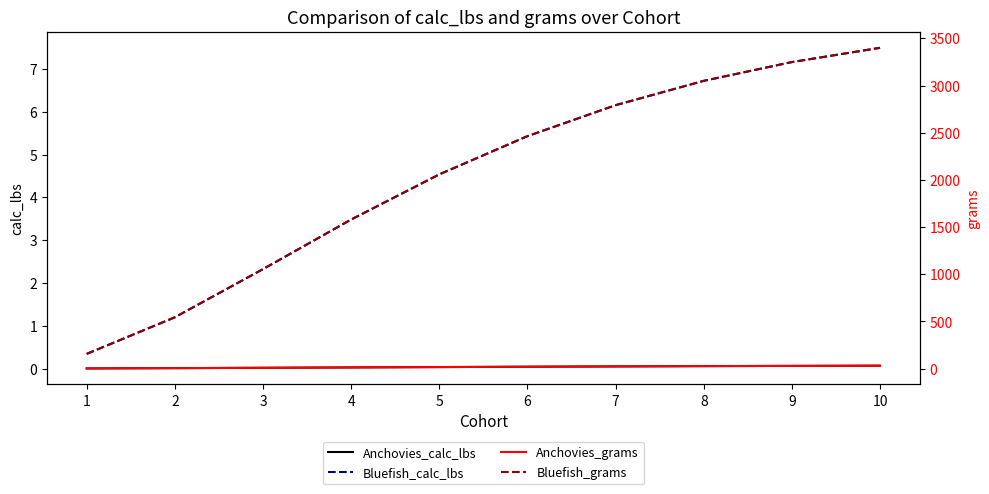

True or false: Bluefish_grams has a value of 3399.6 at 10.

True